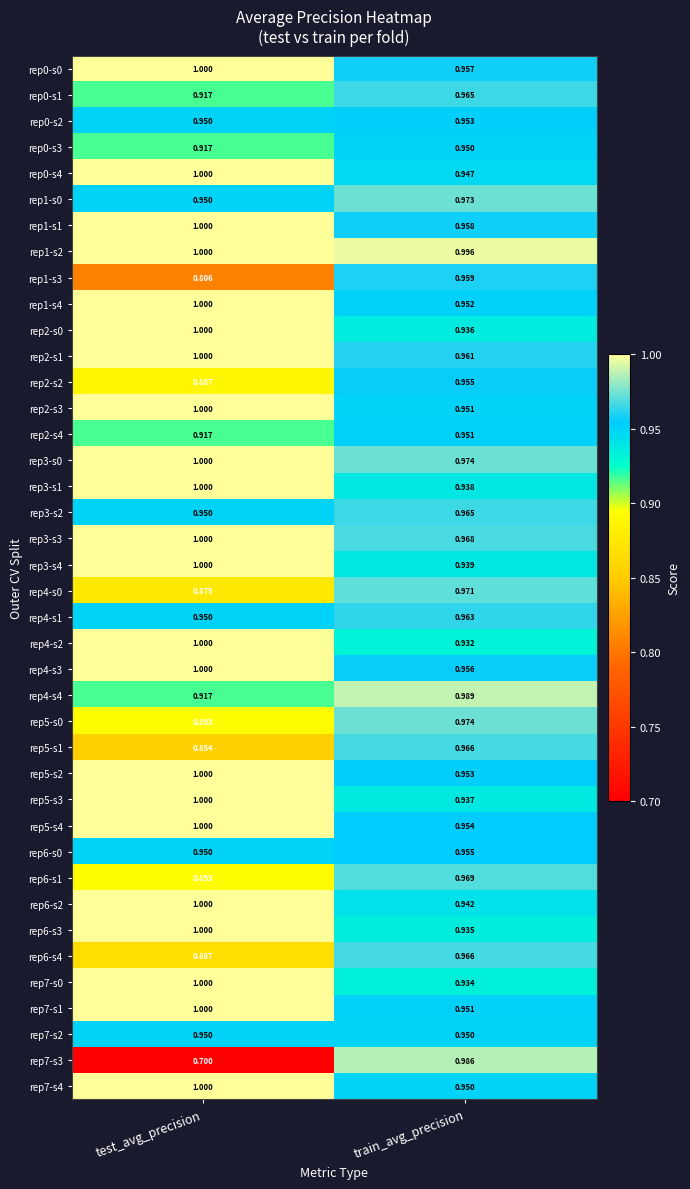

Is the value of rep6-s3 at train_avg_precision greater than the value of rep0-s2 at train_avg_precision?

No